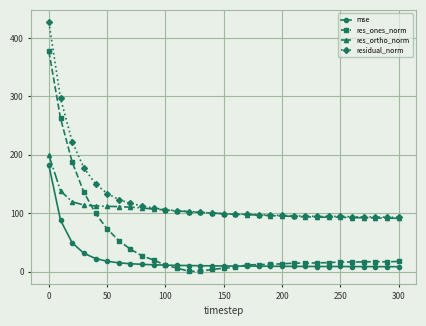

What is the lowest value of the residual_norm series?

93.2